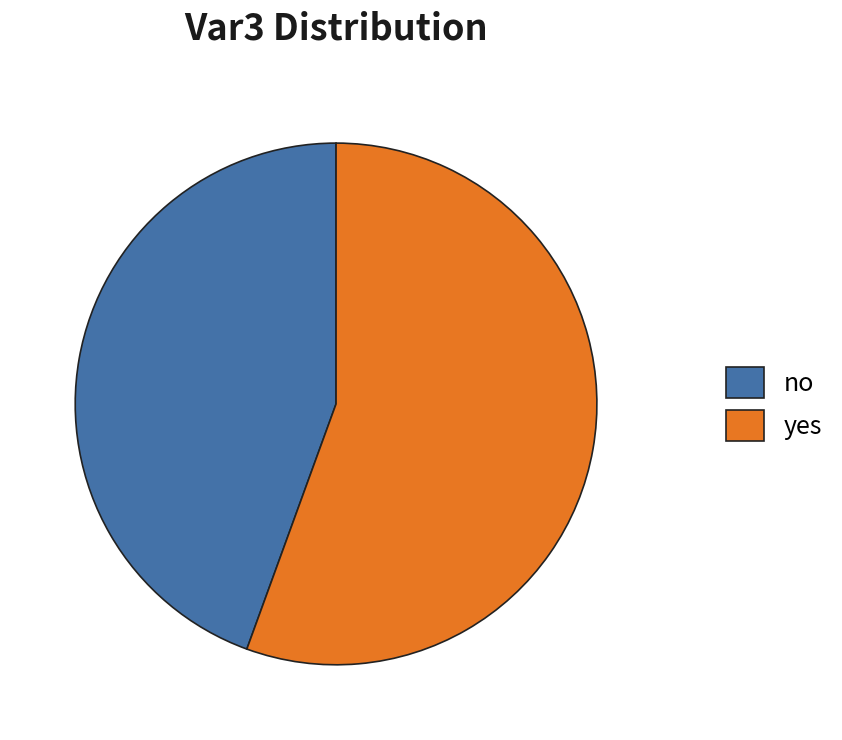

Count the number of slices in the pie.

2